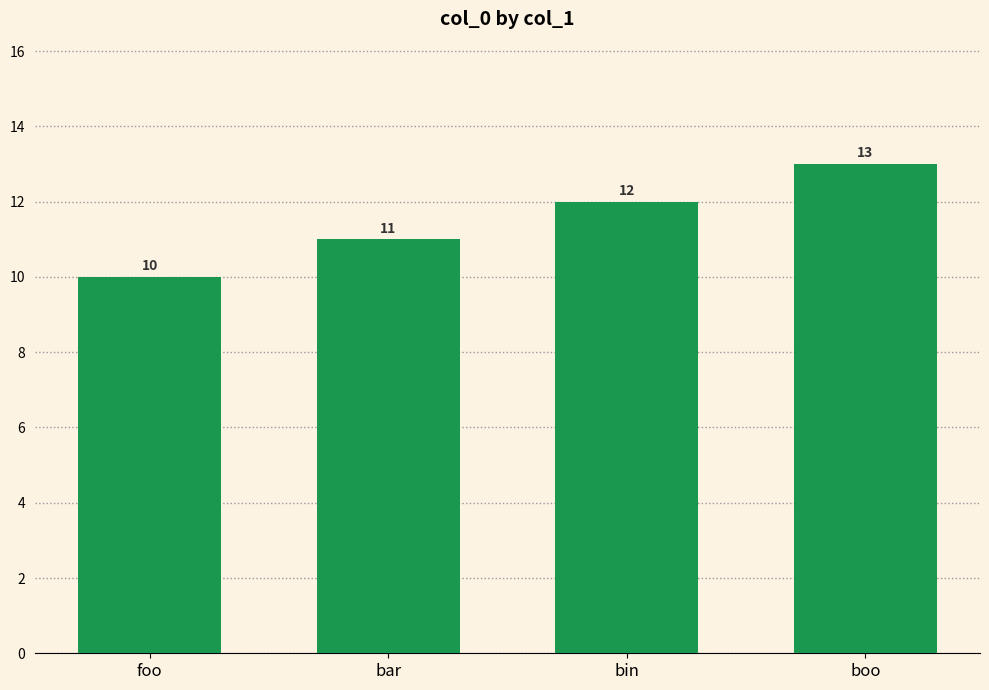

Which label corresponds to the smallest value in the chart?

foo